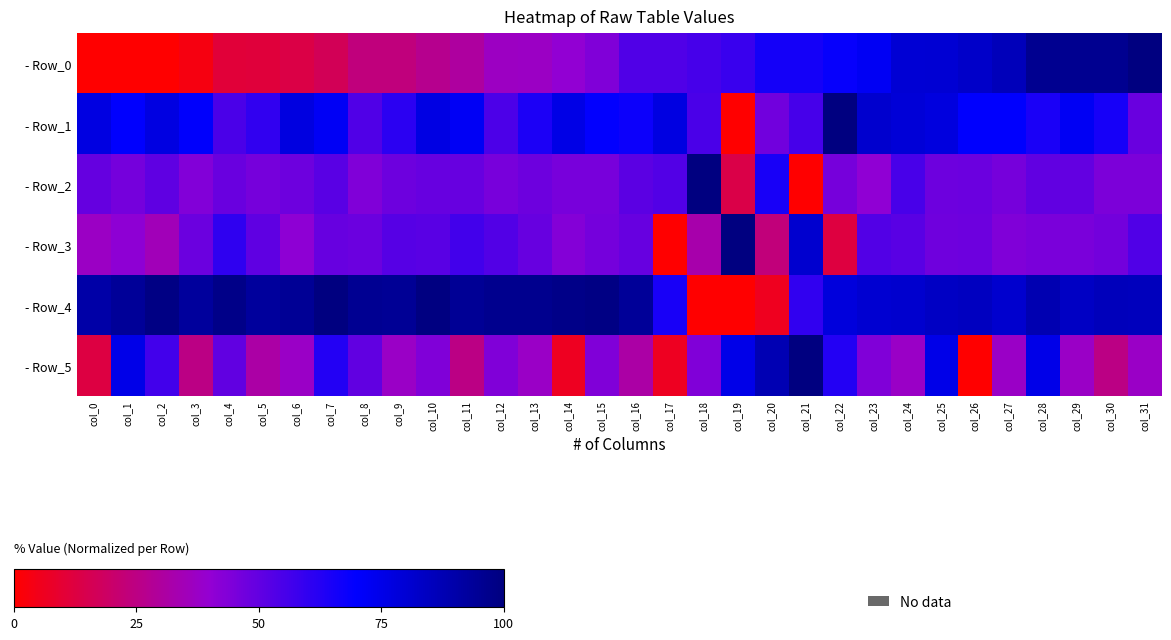

Which series has the largest range (max minus min)?

- Row_0